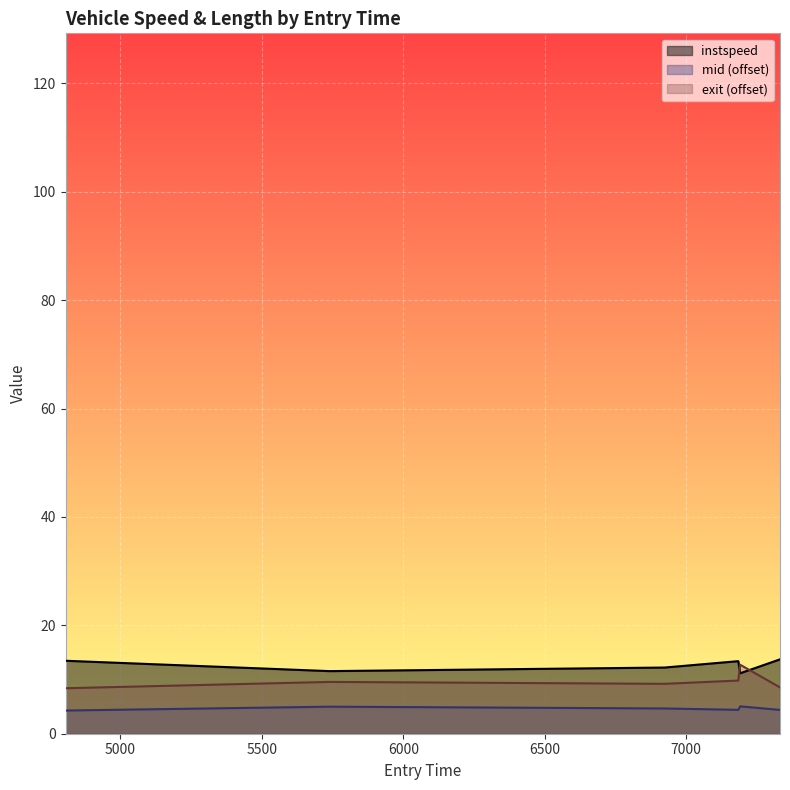

What is the sum of the values at 6923.373527467552 and 4806.317785870263?

25.7